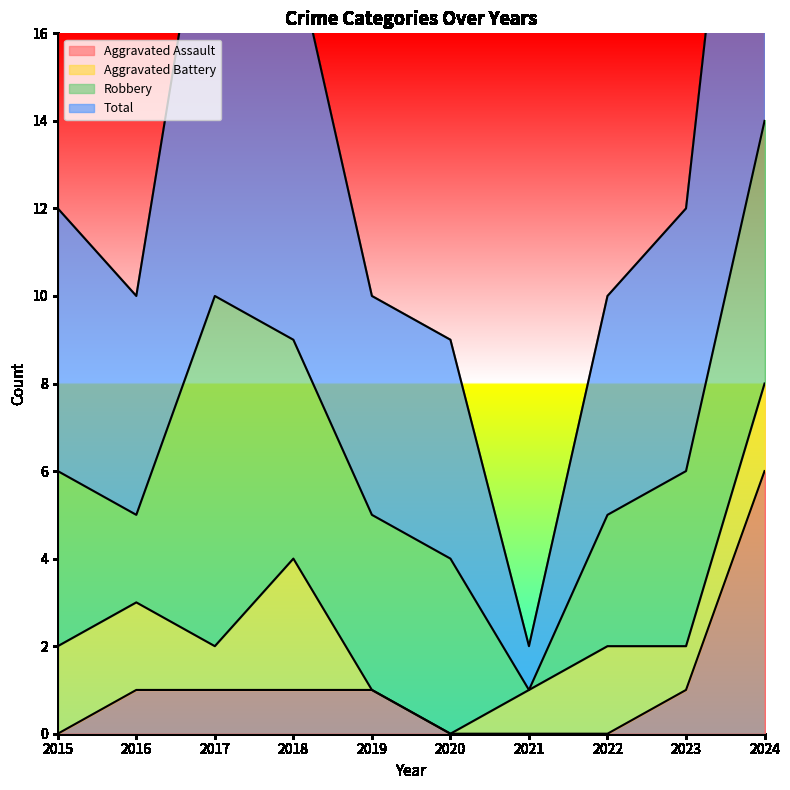

Between 2019 and 2023, which is larger?

2019